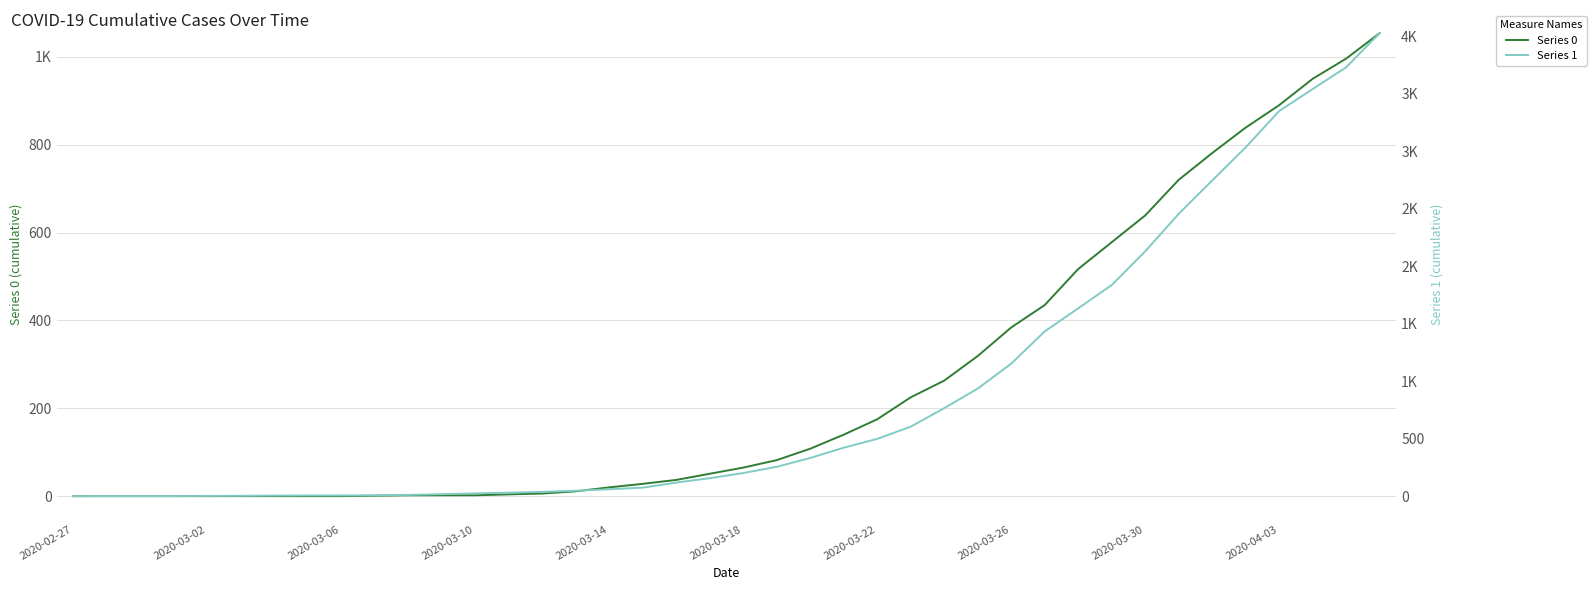

True or false: Series 1 has more than 2 interior local peaks.

False